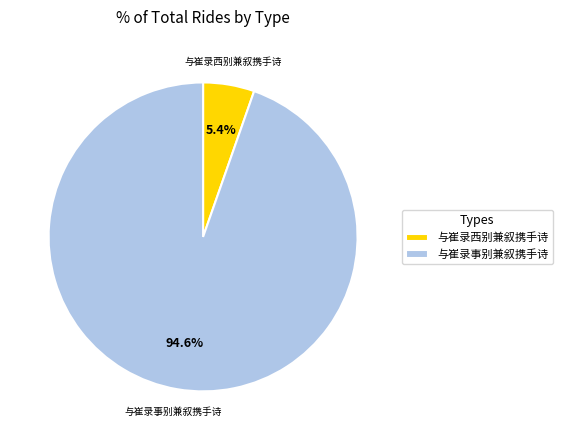

How many slices are in this pie chart?

2